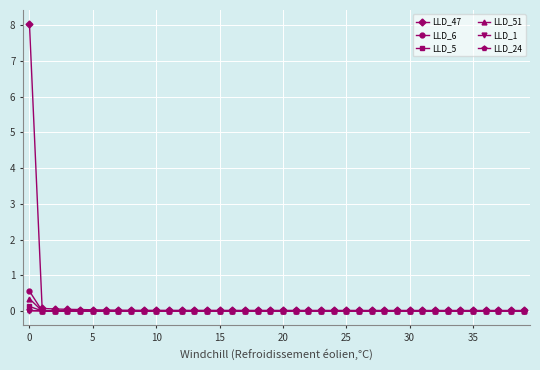

Which series has the widest spread of values?

LLD_47